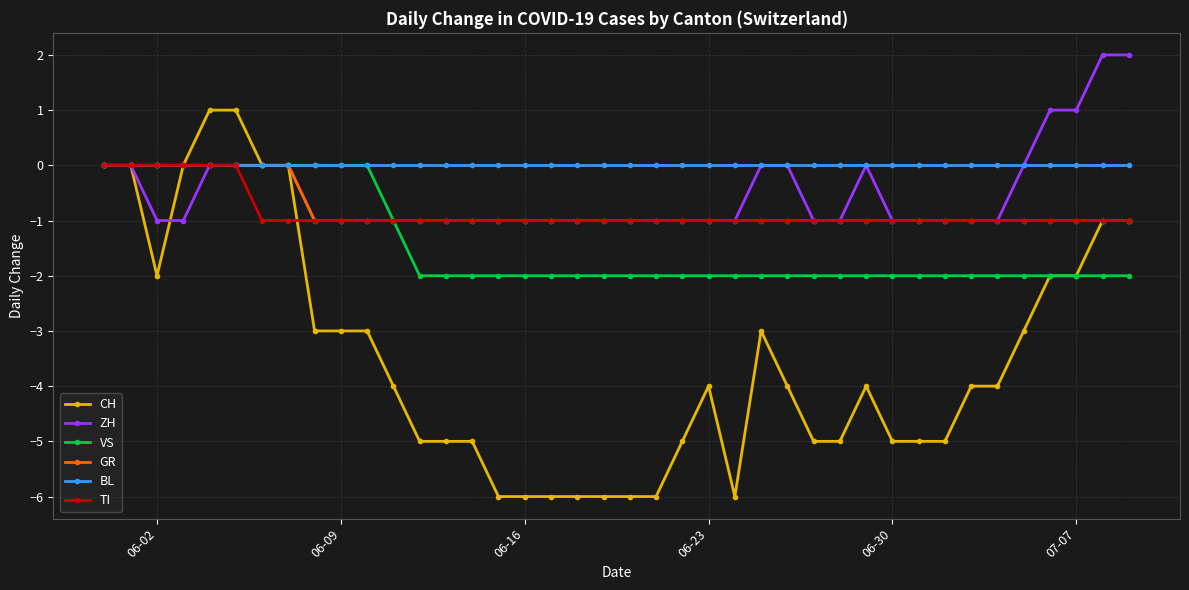

Count the CH values in the range -5 to -2.

23